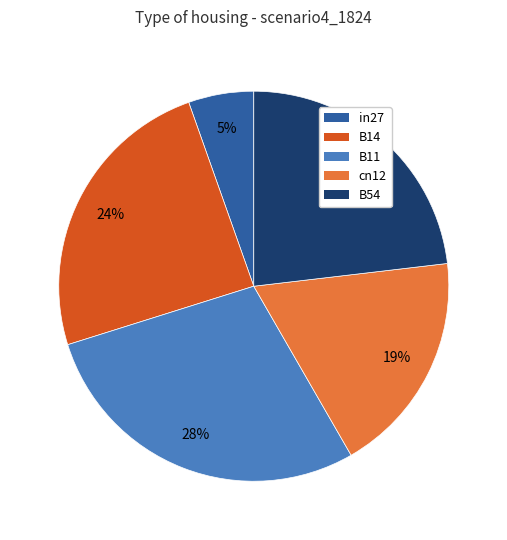

To the nearest percent, what is the combined percentage of cn12 and B54?

42%